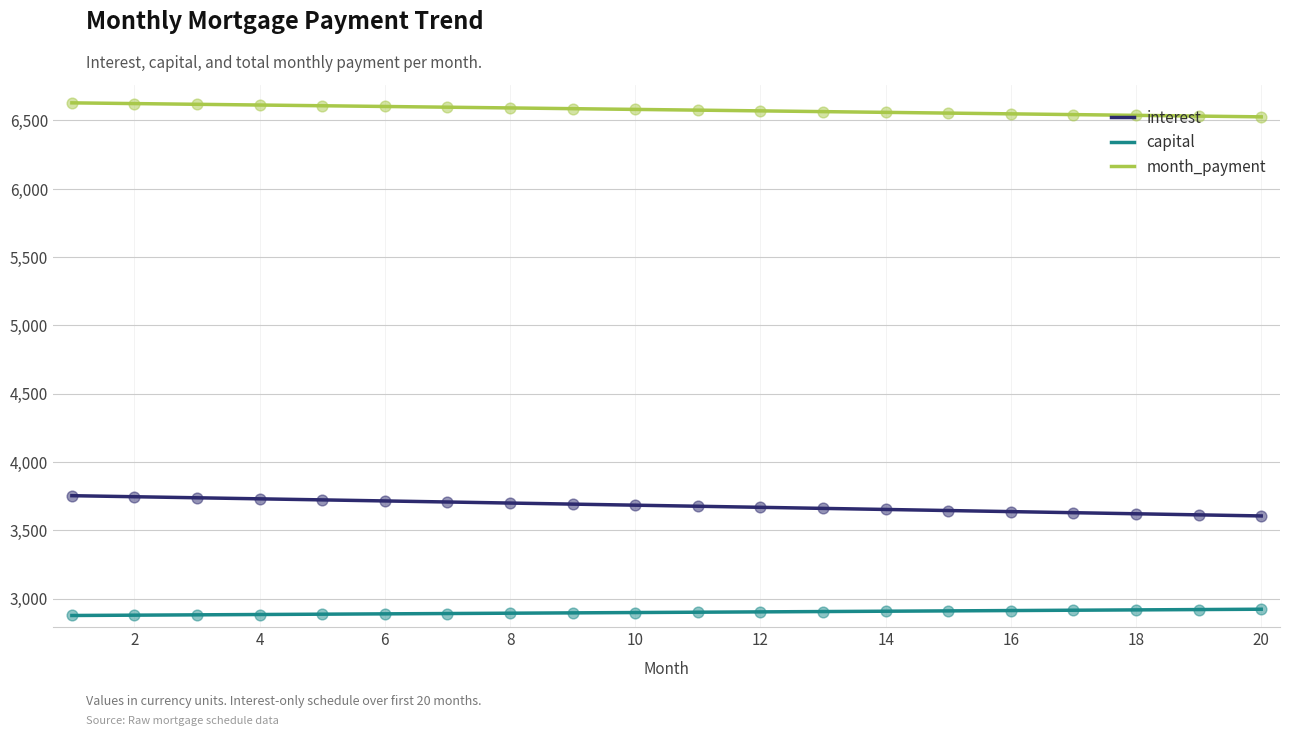

What is the difference between the maximum and minimum values in the month_payment series?

102.4